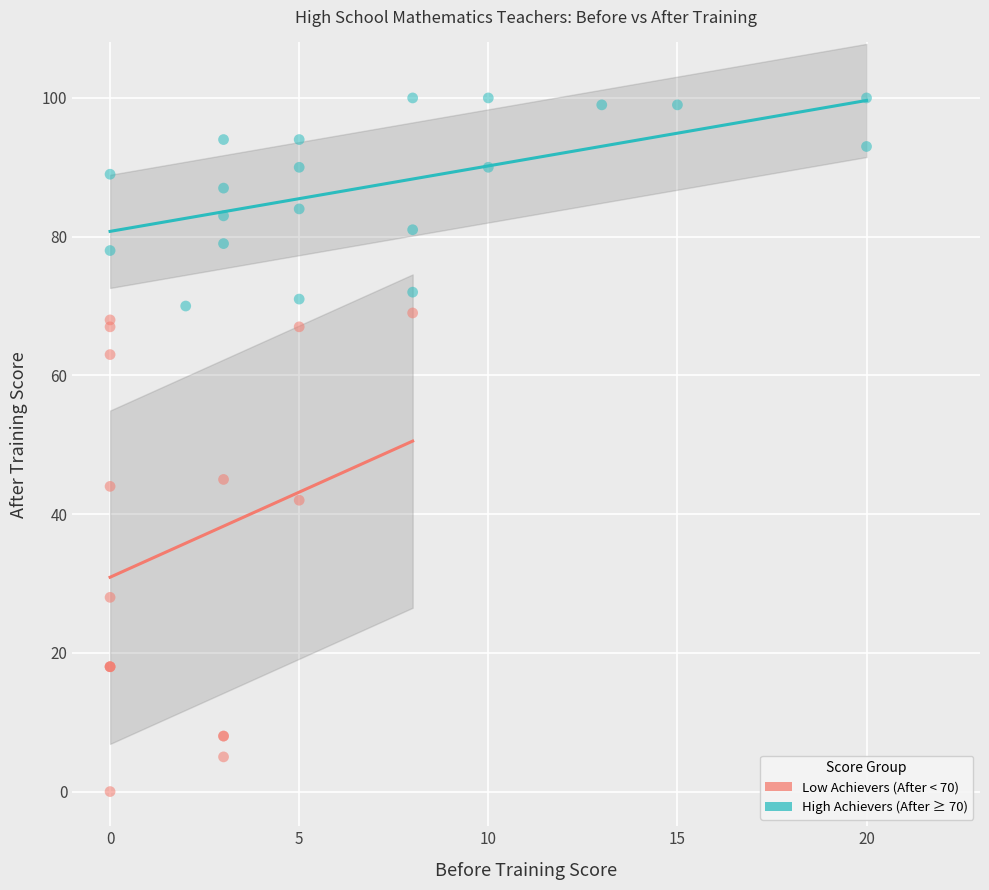

Which series reaches the maximum Y coordinate?

High Achievers (After ≥ 70)